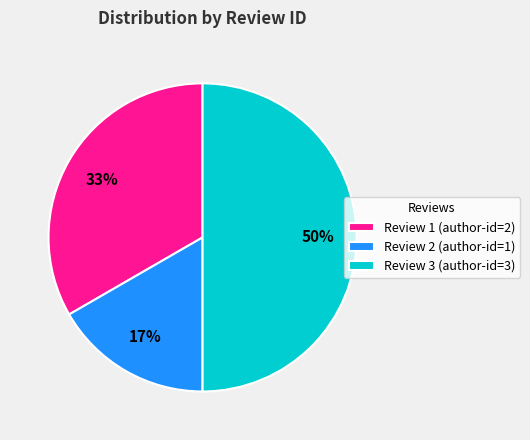

To the nearest percent, what is the difference between the largest and smallest slice percentages?

33%